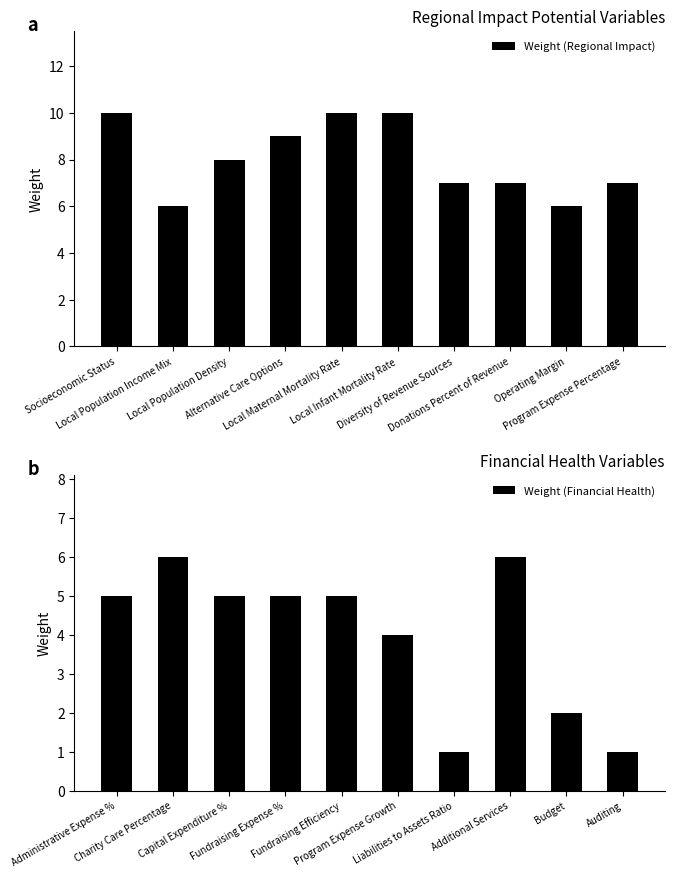

At how many categories does at least one series exceed 2?

10